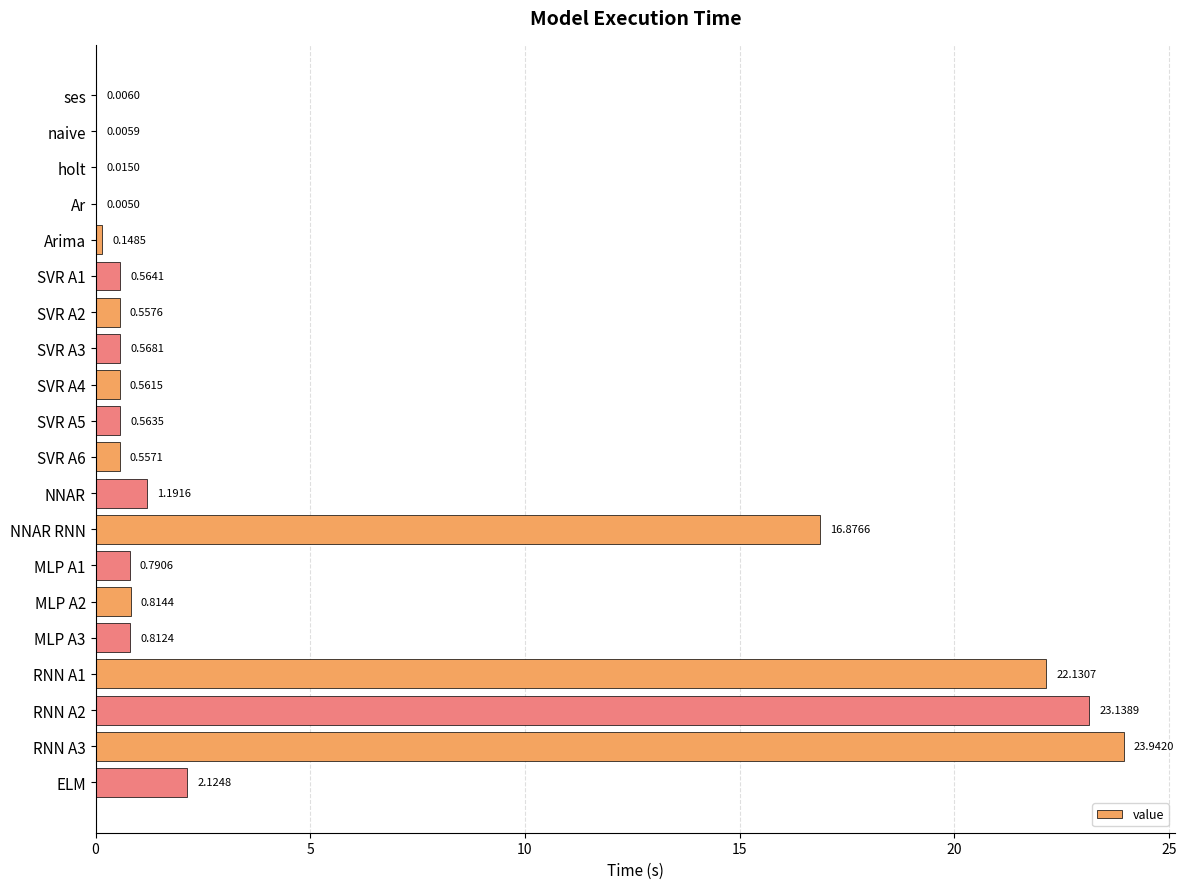

At which label is the value closest to 11?

NNAR RNN